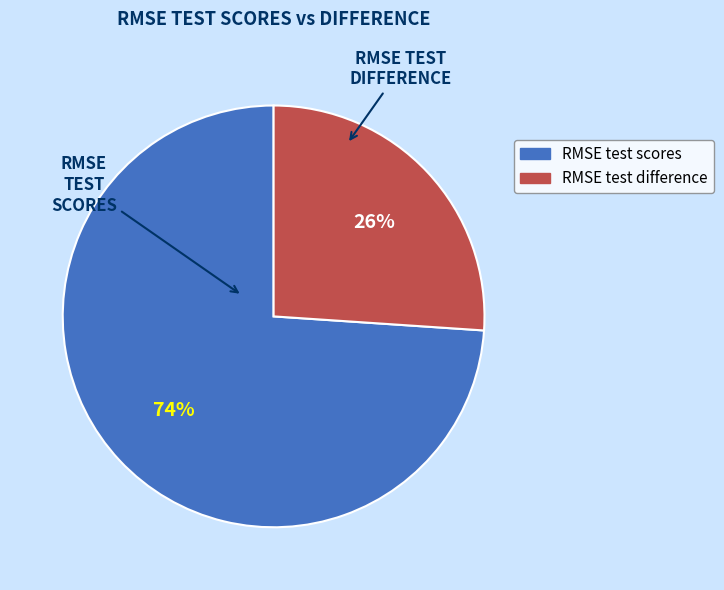

To the nearest percent, what portion does RMSE test scores represent?

74%